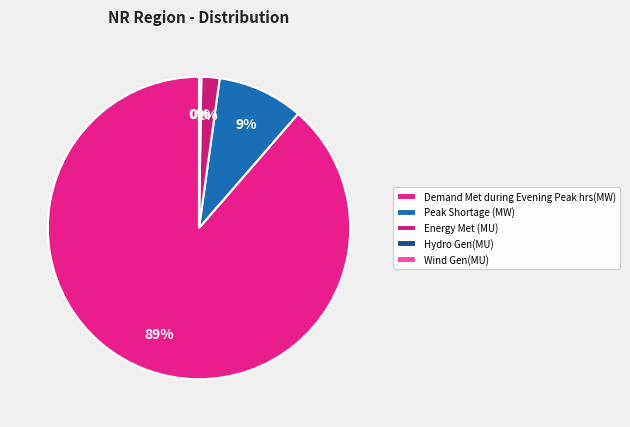

What is the largest slice in the pie chart?

Demand Met during Evening Peak hrs(MW)